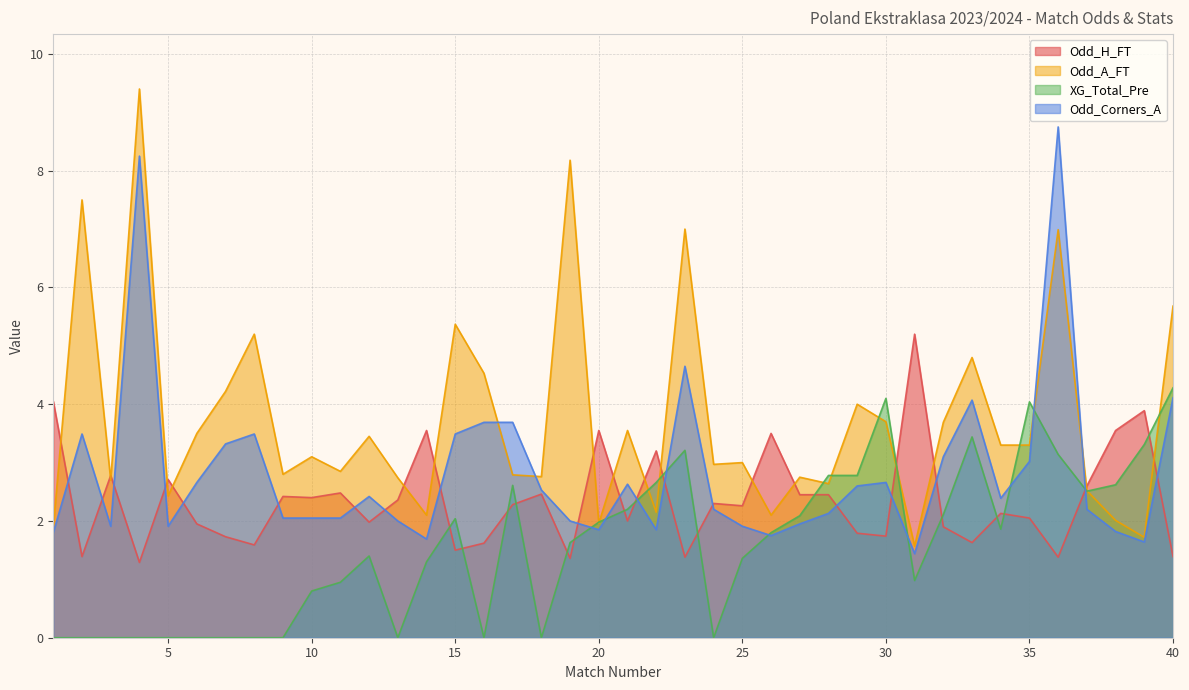

How many values in the XG_Total_Pre series are below 1?

16